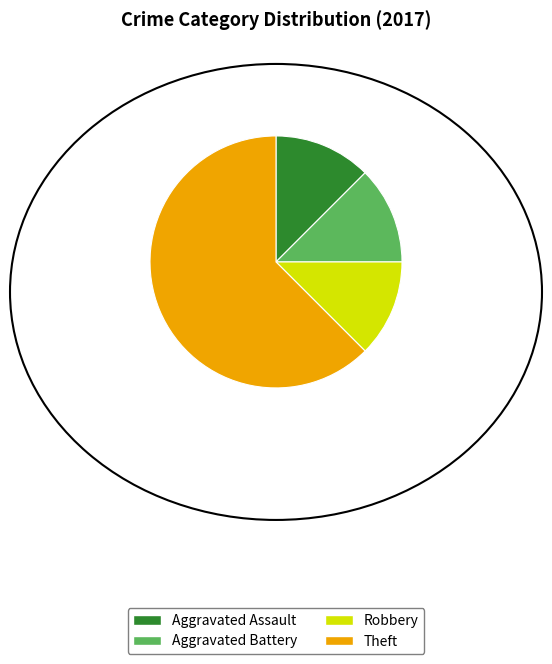

How many segments does this pie chart have?

4